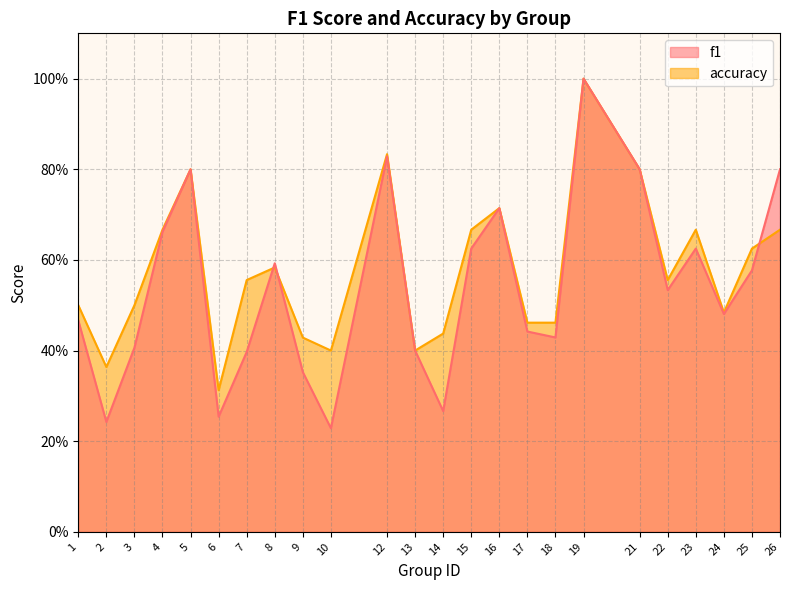

What is the average value of the f1 series?

0.5